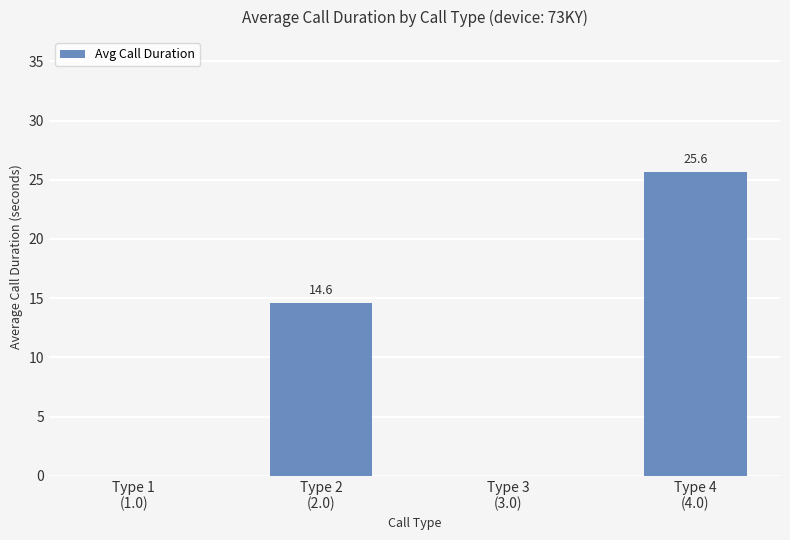

What is the maximum value shown in the chart?

25.6